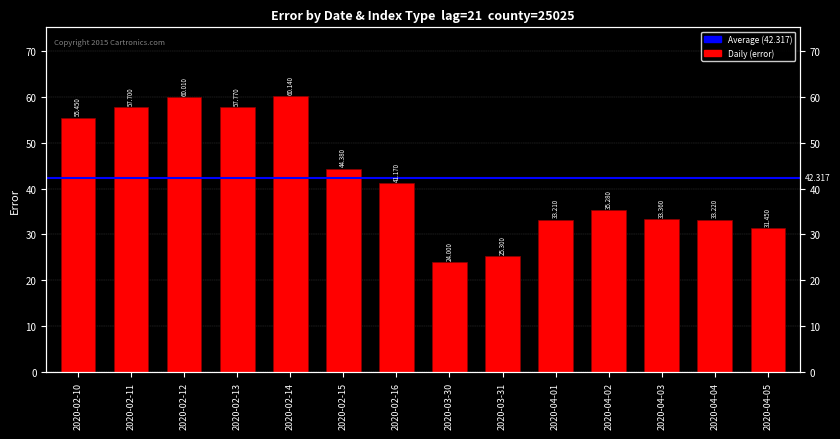

Does the chart contain stacked bars?

No